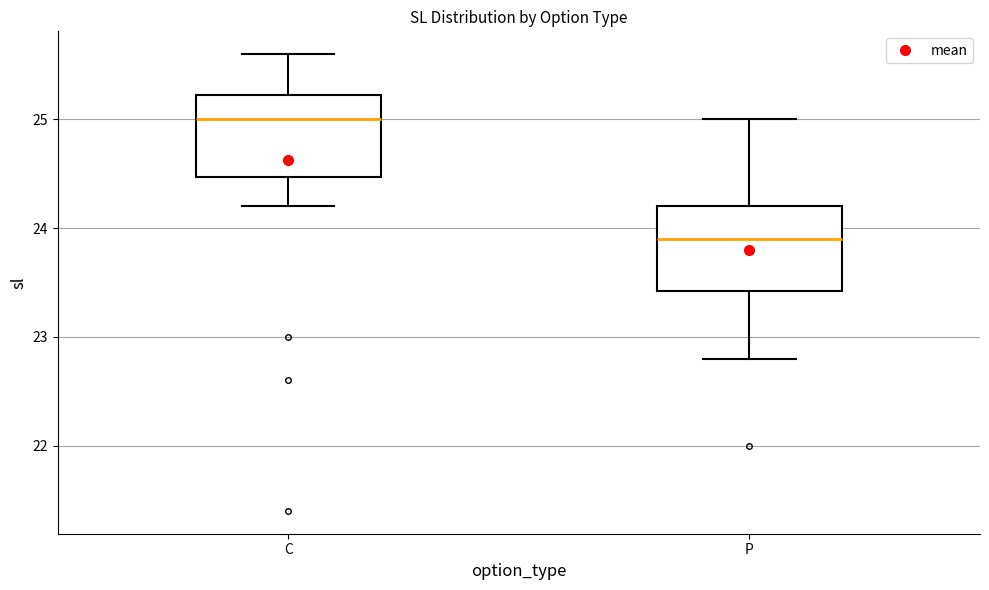

Which box's median line is the highest?

C